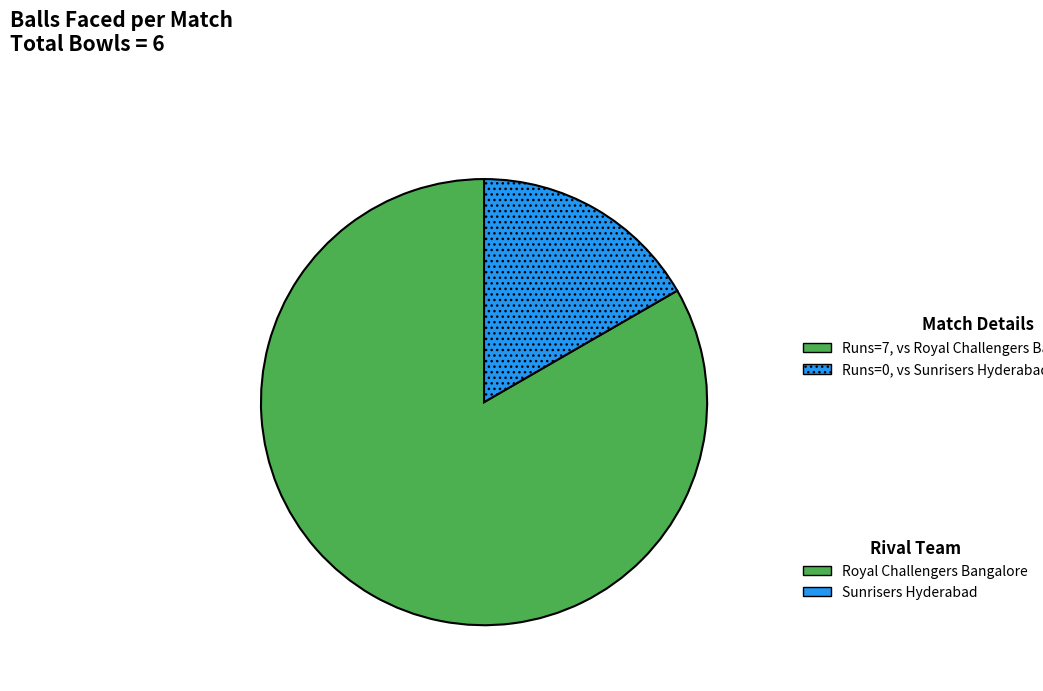

Is there any slice that represents more than half of the pie?

Yes